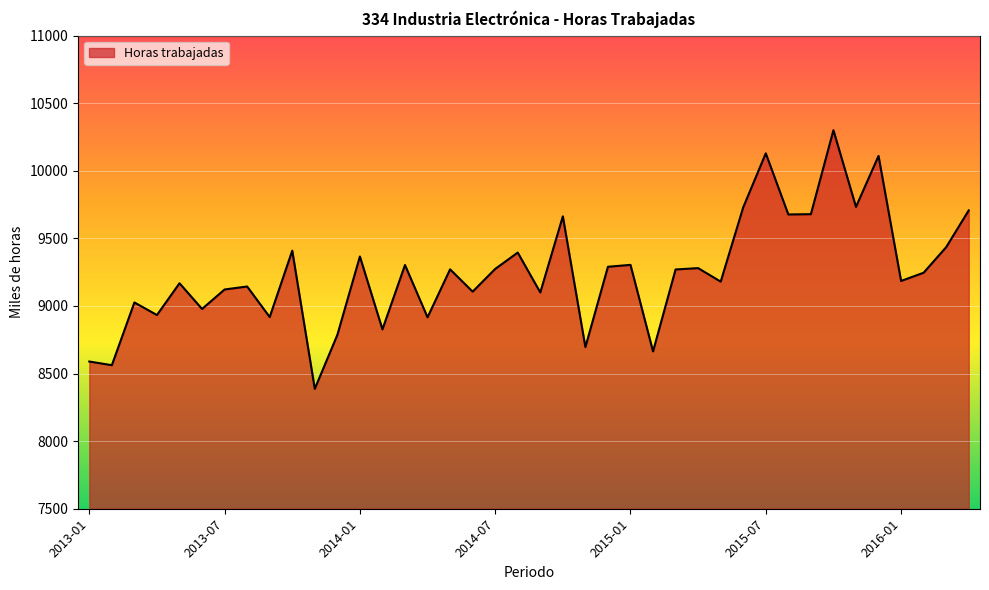

What is the difference between the maximum and minimum values?

1913